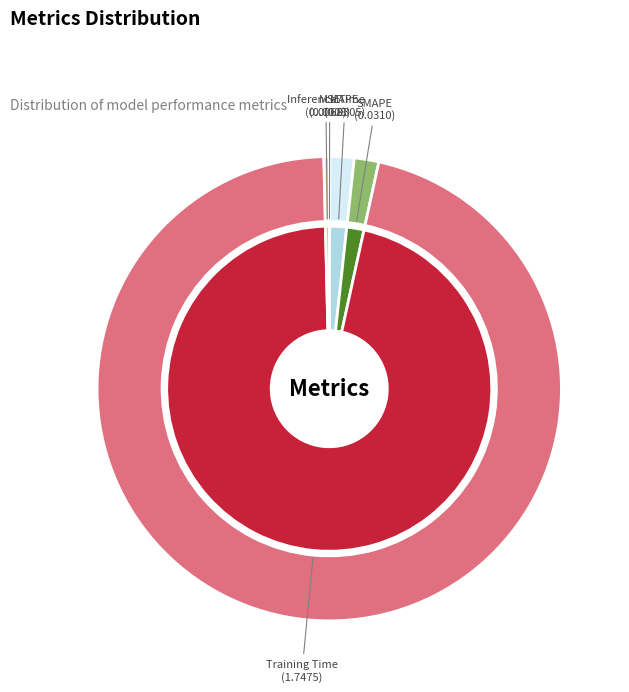

To the nearest percent, what is the average slice percentage?

20%